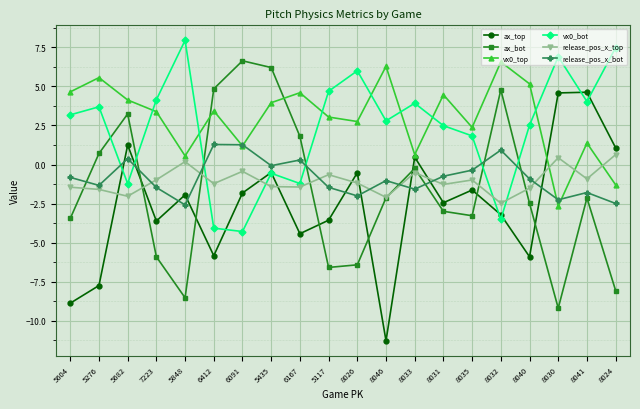

What is the minimum value shown in the chart?

-11.3